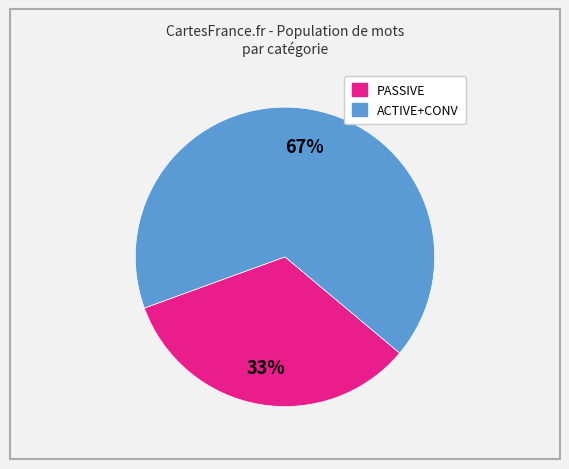

Is there any slice that represents more than half of the pie?

Yes